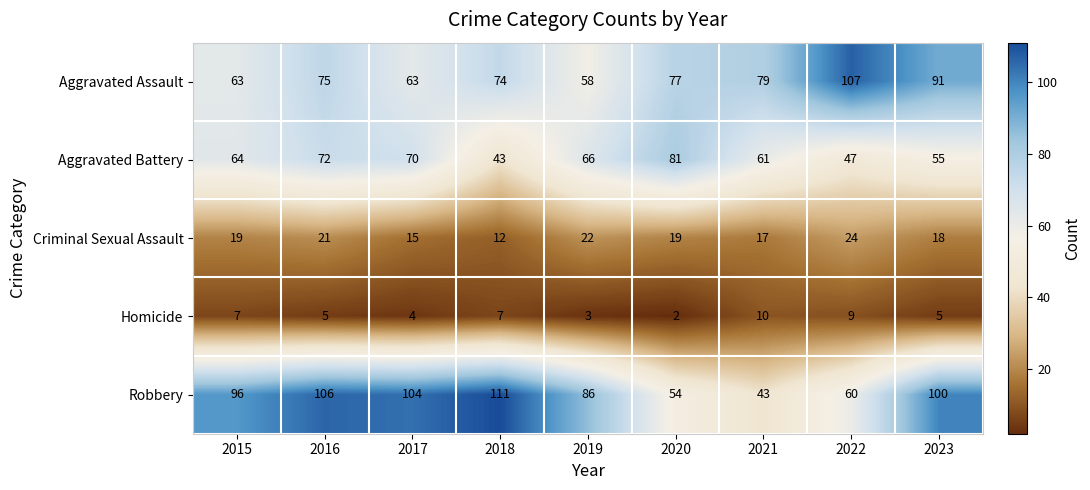

Is it true that Homicide equals 9 at 2022?

True